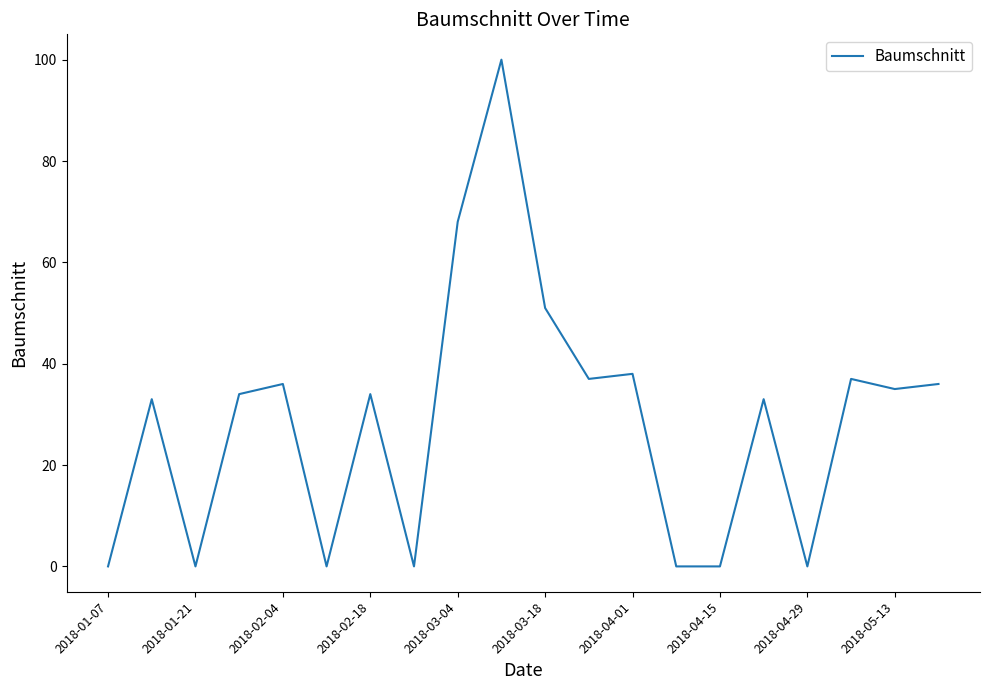

How many series are shown in this chart?

1